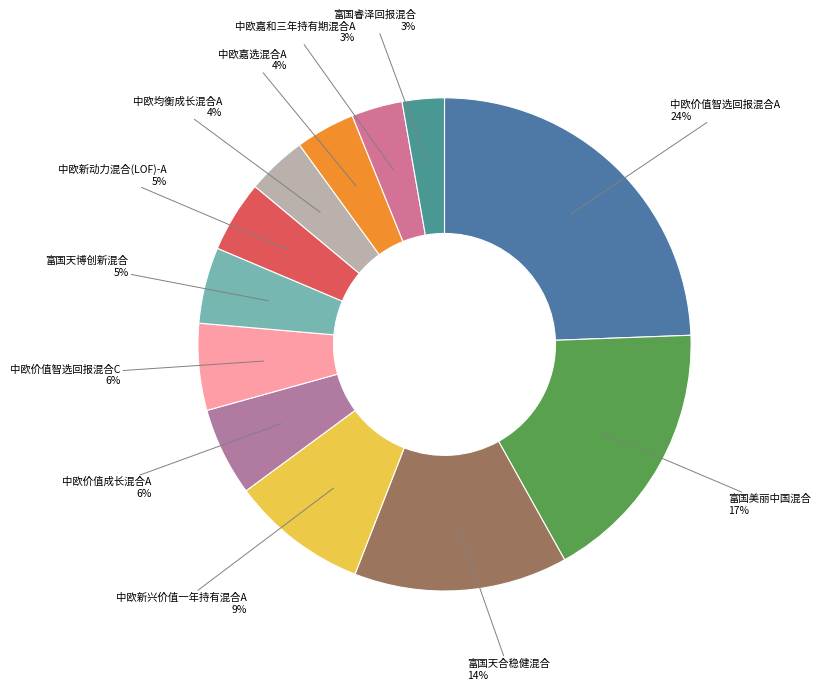

Combined, do 中欧均衡成长混合A and 富国天合稳健混合 account for over 50%?

No